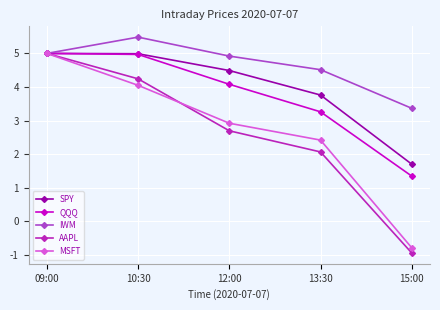

Which series has the largest range (max minus min)?

AAPL